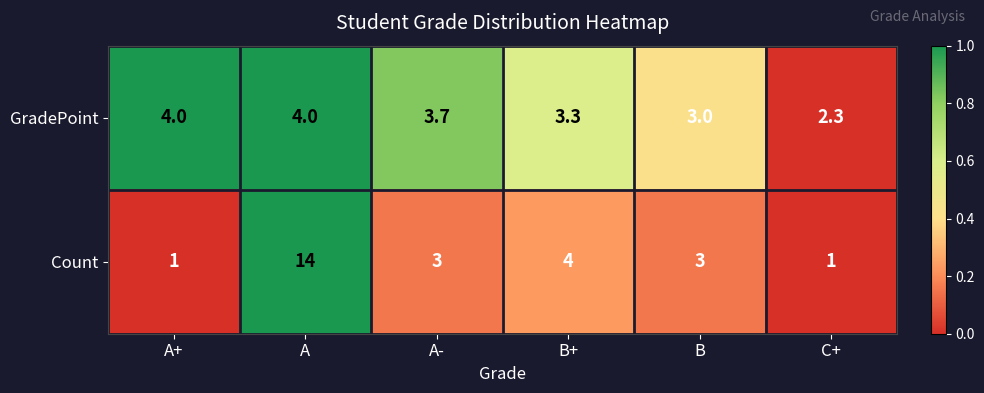

At which category is the sum across all series the highest?

A